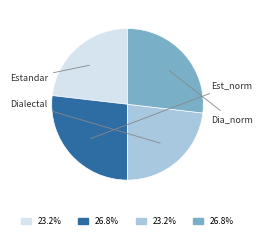

Is there any slice that represents more than half of the pie?

No